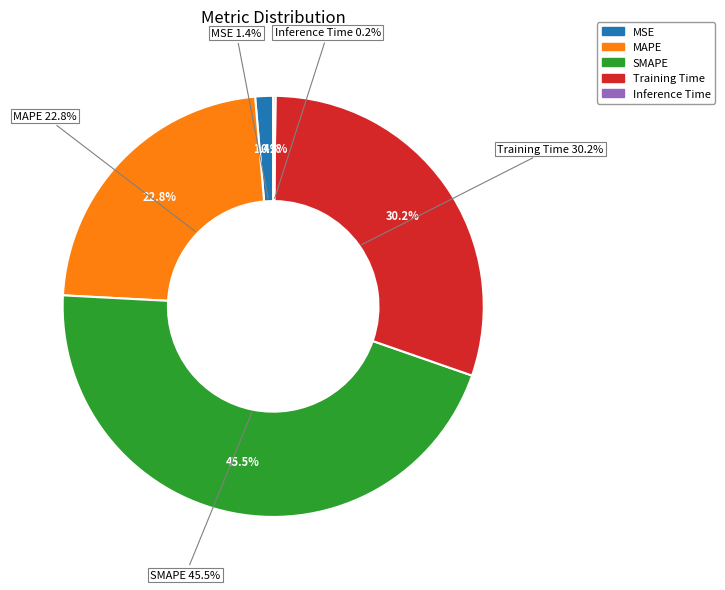

Does any single category account for the majority?

No